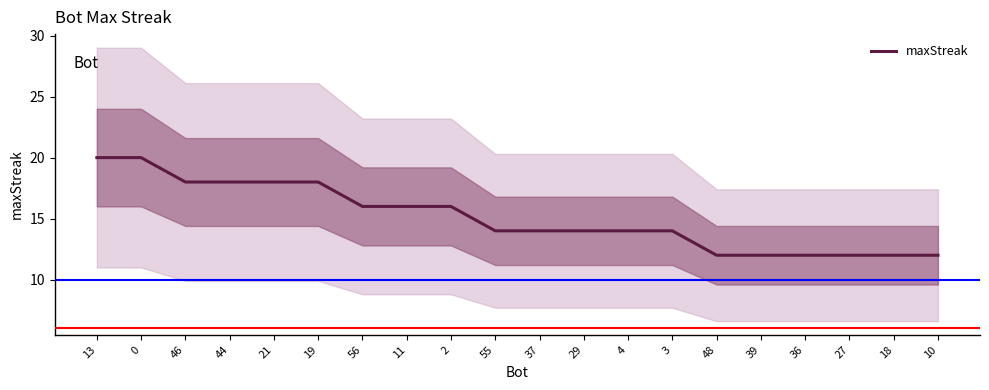

Count the values in the range 12 to 18.

18